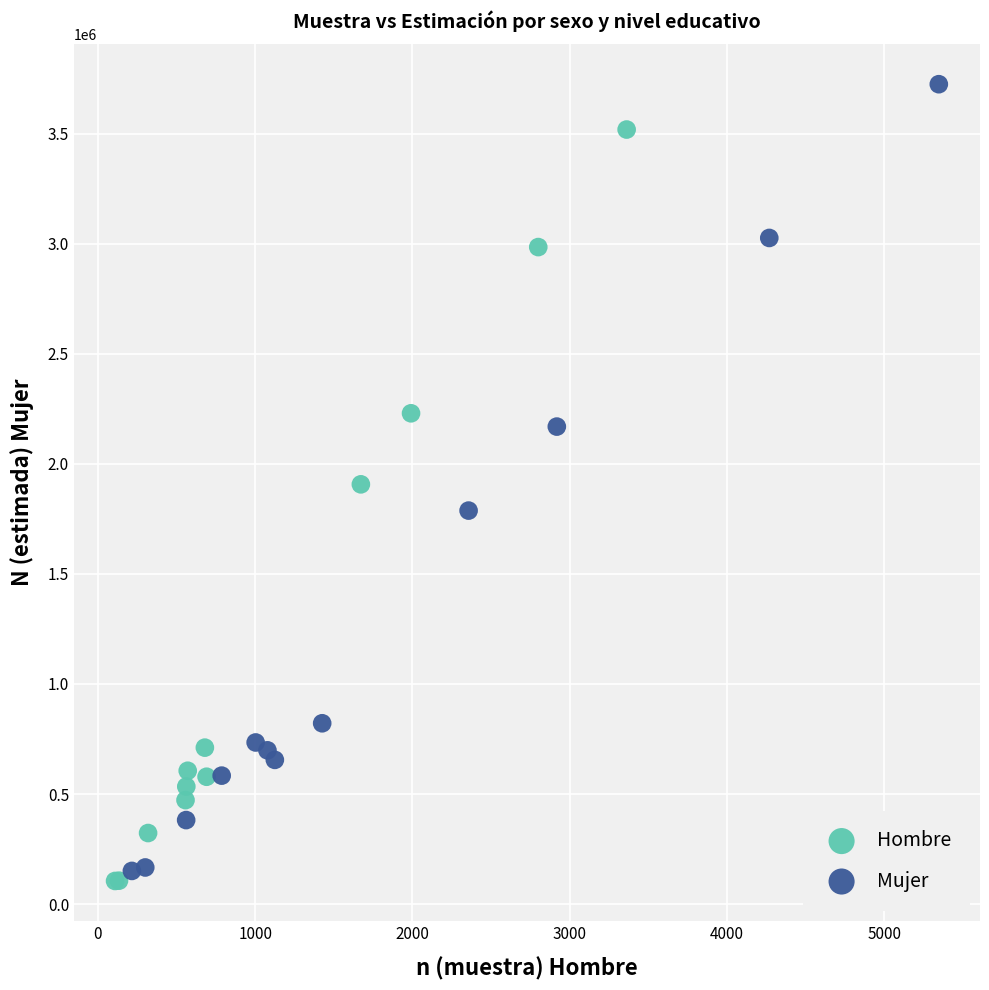

Which series has the largest Y range (max minus min)?

Mujer